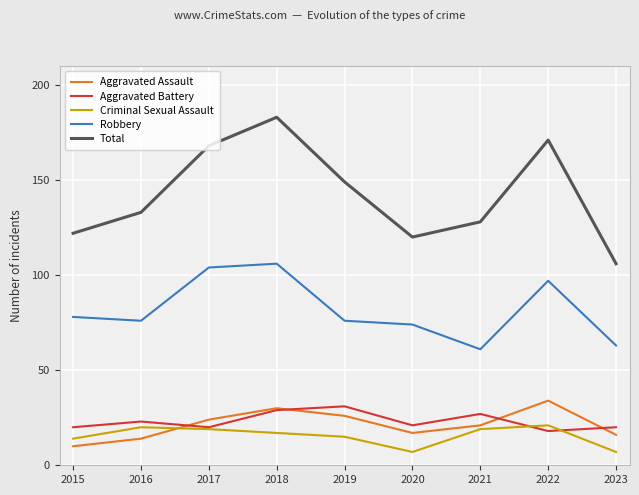

At which category does Robbery reach its first local valley?

2016